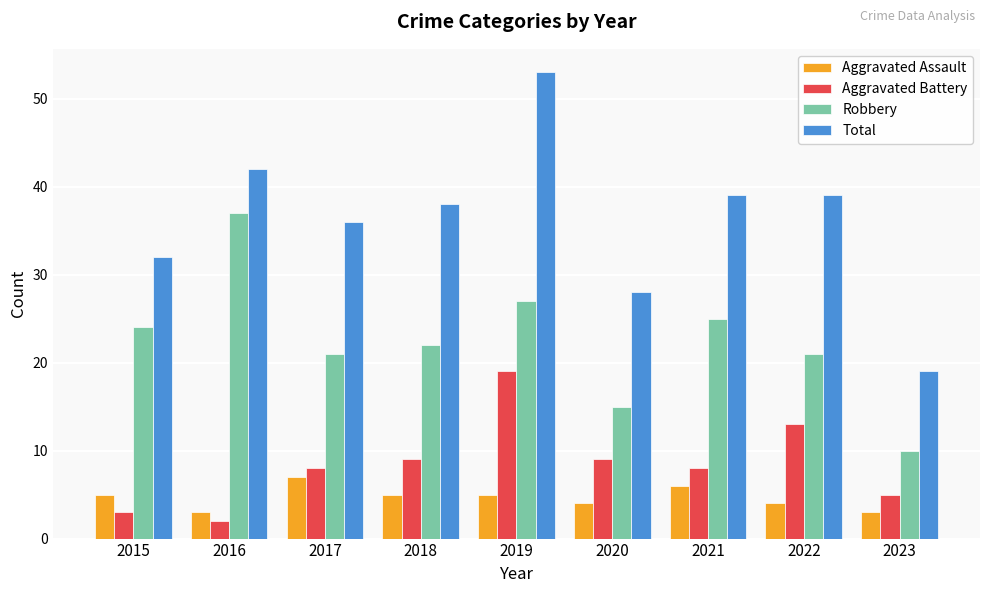

At 2022, list the series in order from largest to smallest.

Total, Robbery, Aggravated Battery, Aggravated Assault